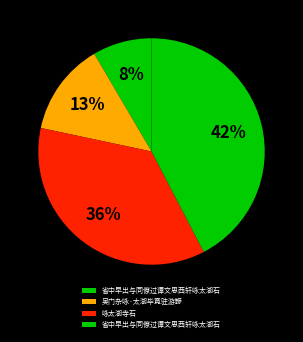

Which slice is the smallest?

省中早出与同僚过谭文思西轩咏太湖石